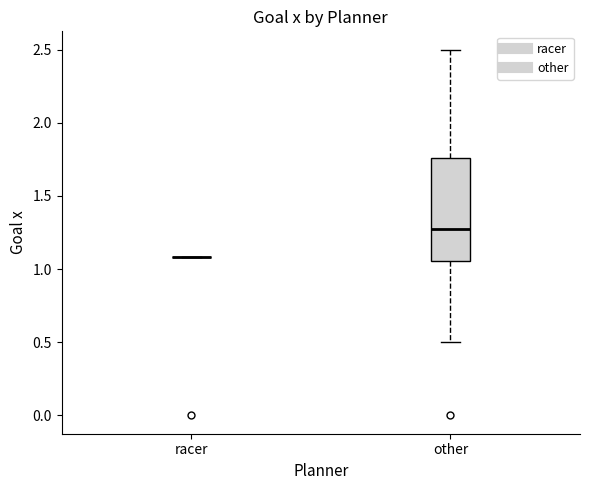

Reading left to right, read every box against the y-axis: the position of its median line, the range the box covers, and the ends of its whiskers. The values are not printed on the chart, so give them approximately, as read against the axis.

racer: box collapsed to a line at 1.10, whiskers 1.10 to 1.10
other: median 1.30, box 1.05 to 1.75, whiskers 0.50 to 2.50